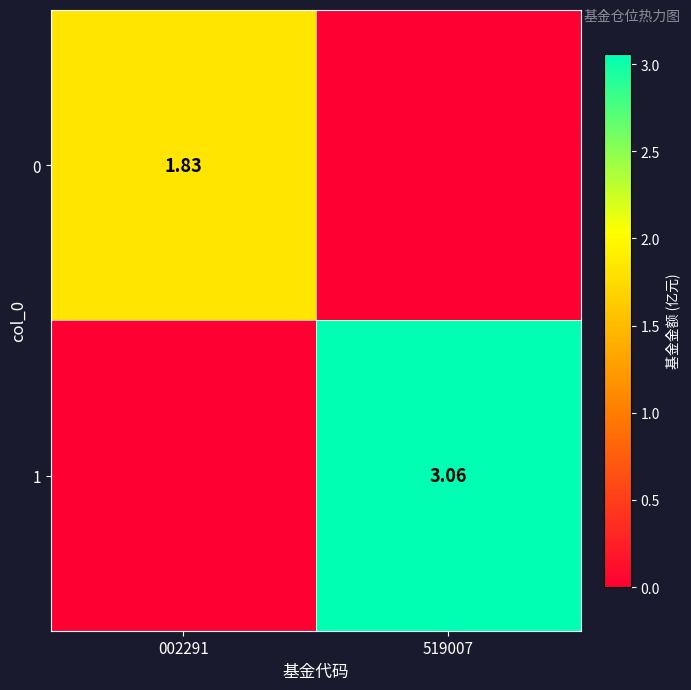

What is the difference between the highest and lowest values at 519007?

3.1